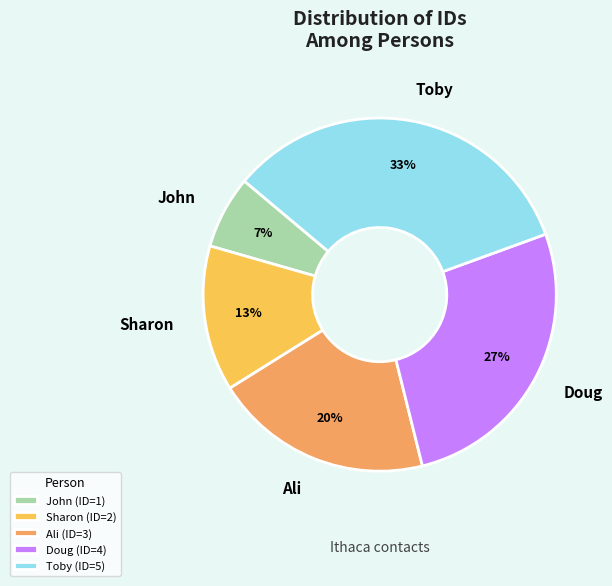

How many segments does this pie chart have?

5